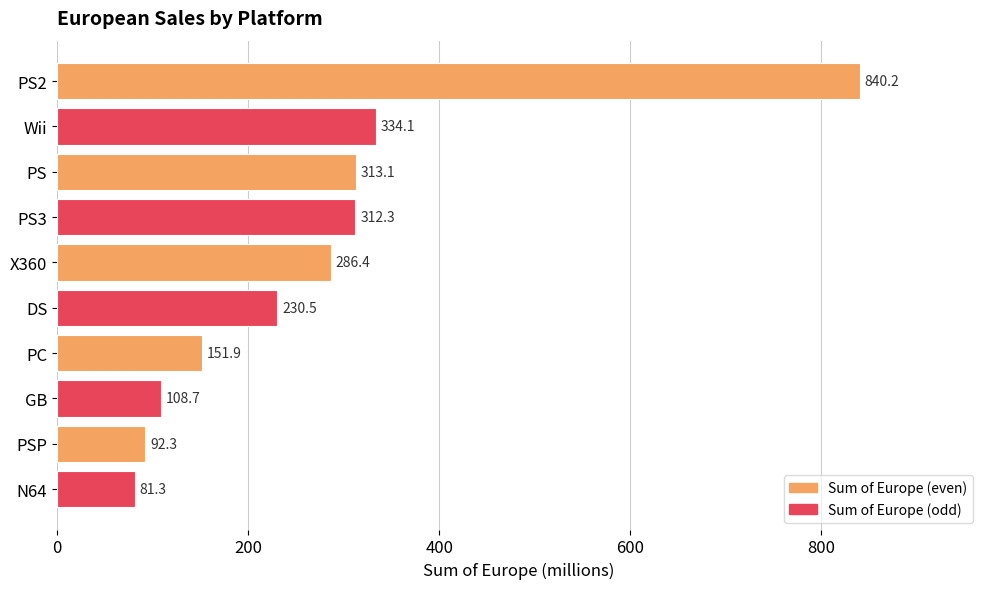

What is the value of the 8th bar from the top?

108.7